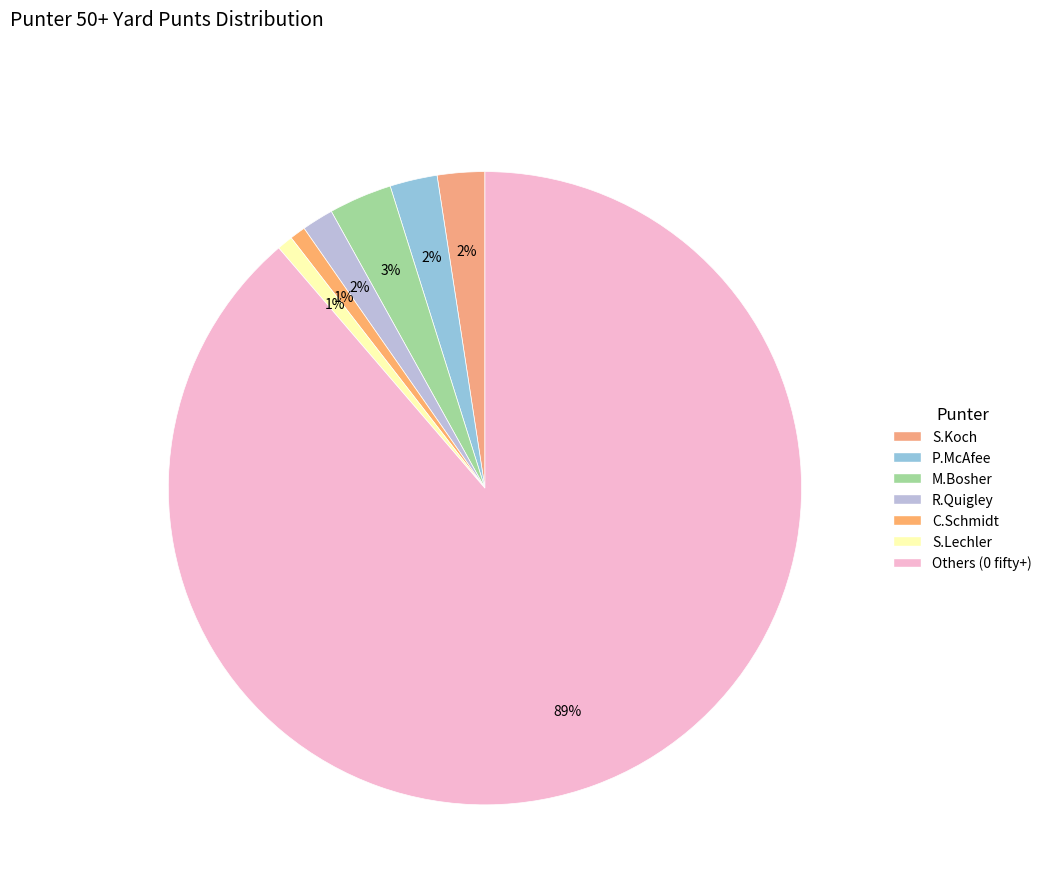

Is there a majority slice in this chart?

Yes